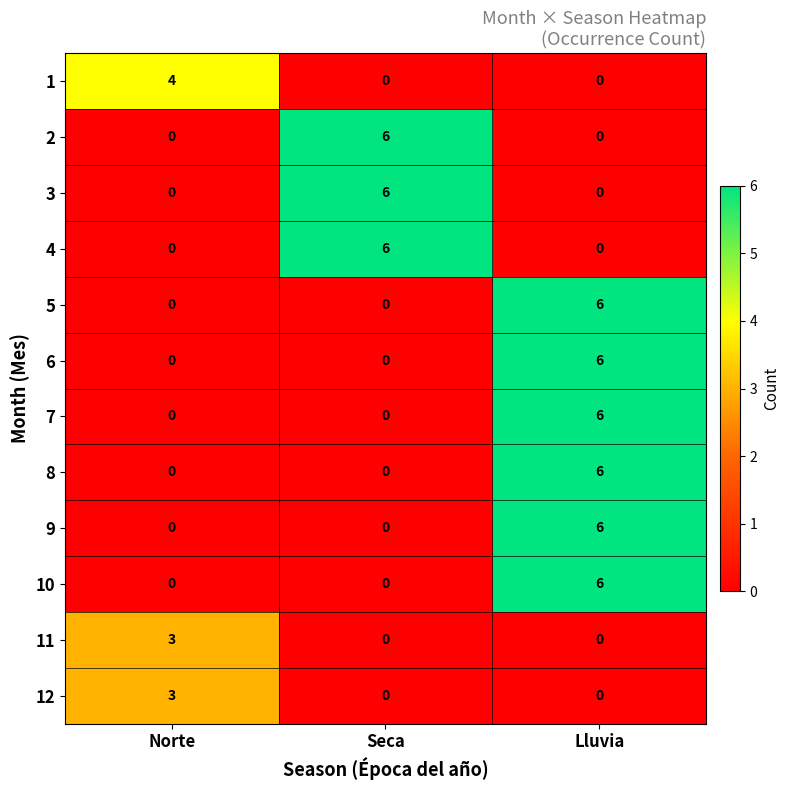

At how many categories does at least one series exceed 2?

3